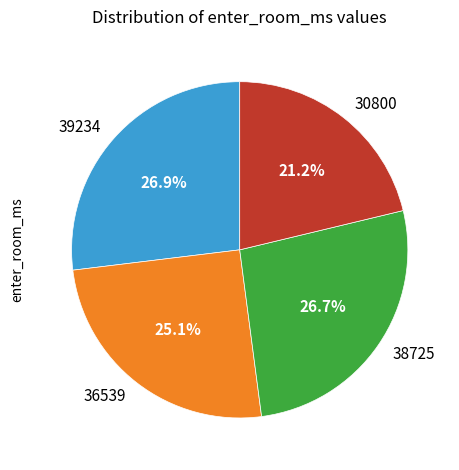

Is it true that 38725 is 27% of the pie?

True